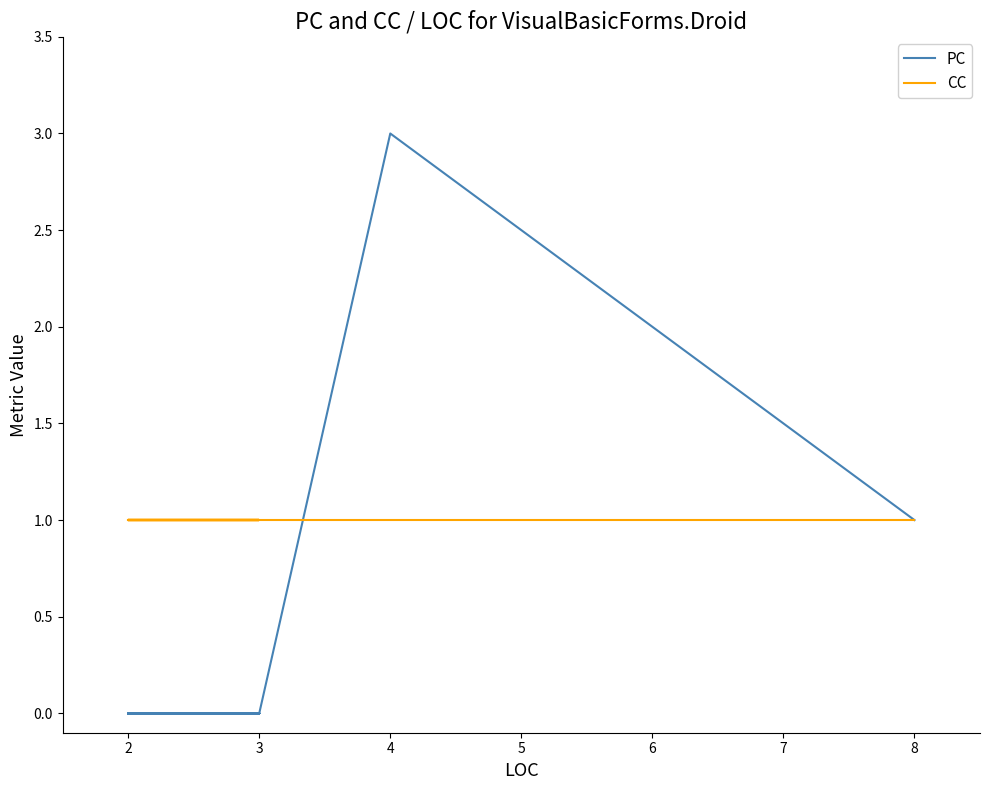

What is the maximum value for PC?

3